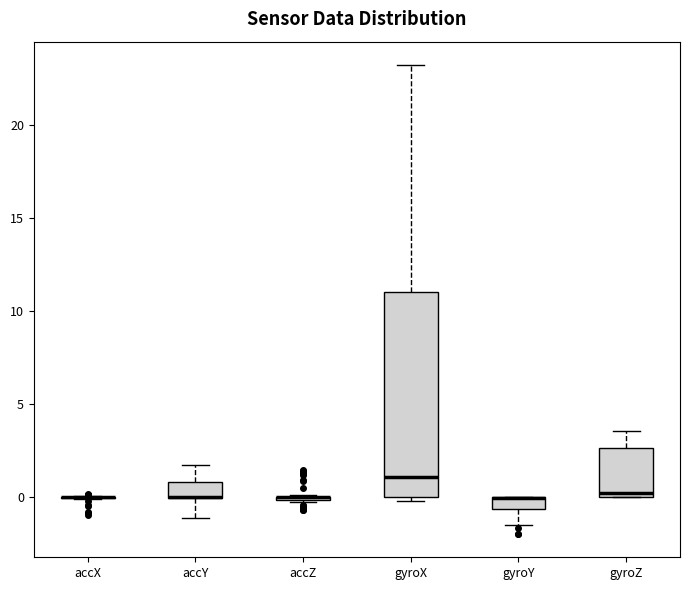

Where does the upper whisker of the box for gyroX end on the y-axis? The values are not printed on the chart, so give them approximately, as read against the axis.

23.0